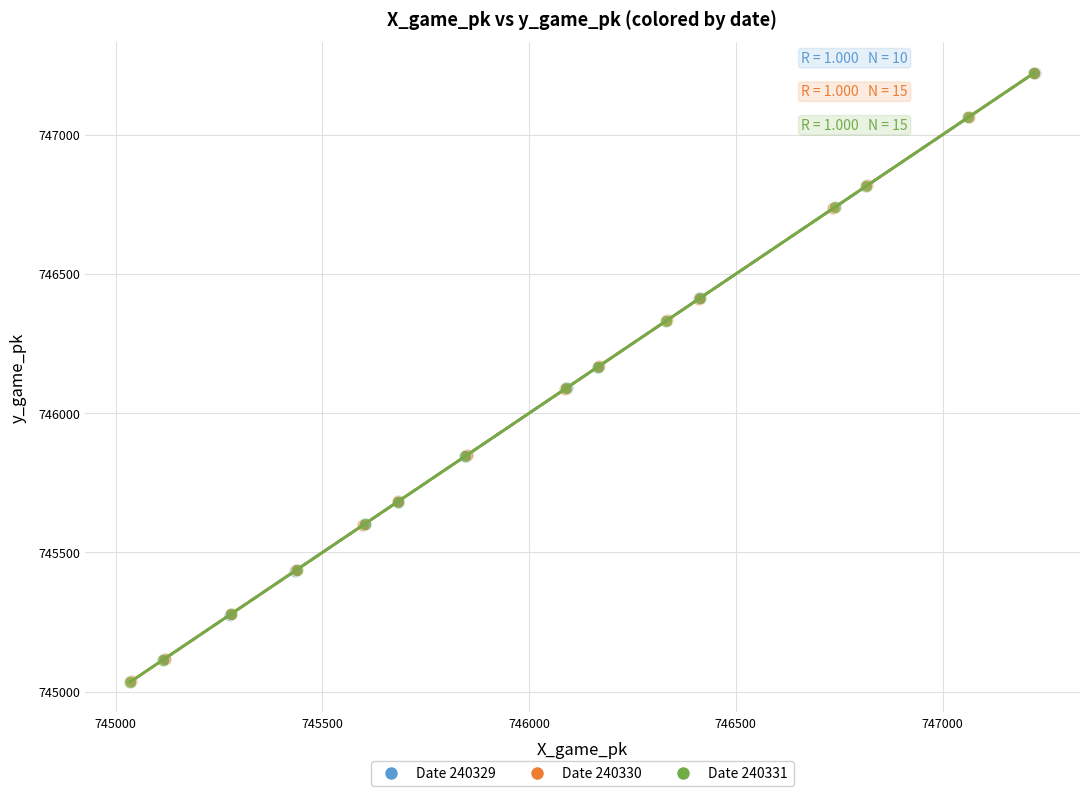

What are all the series names shown in the legend?

Date 240329, Date 240330, Date 240331